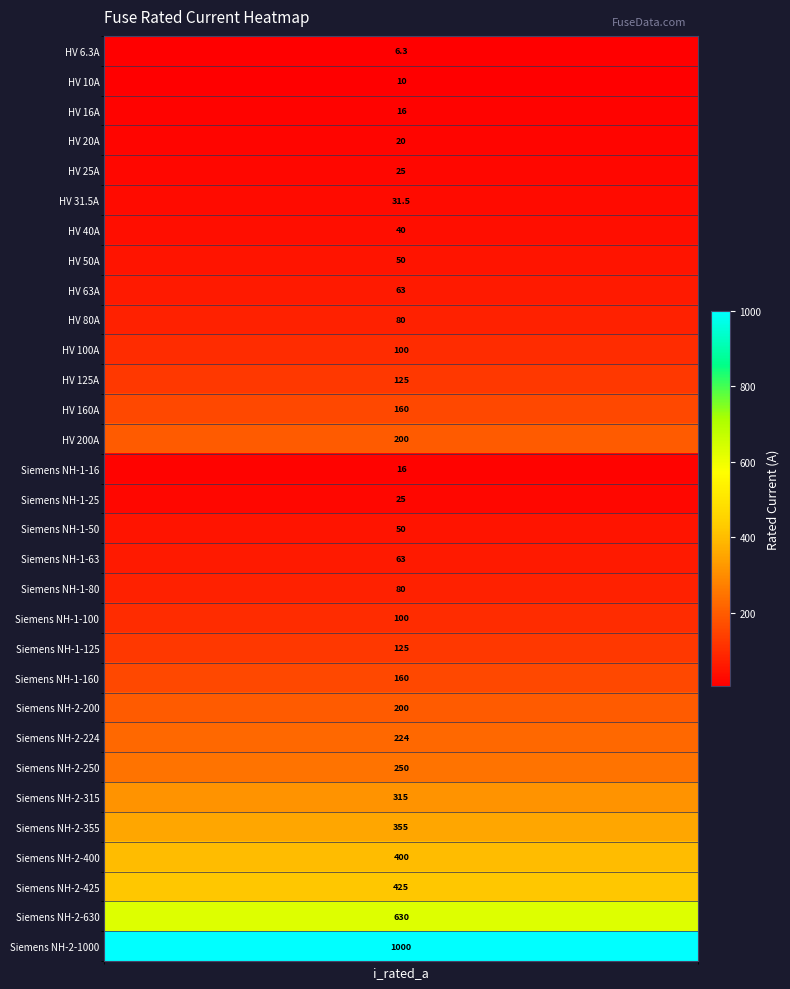

At which category does the chart reach its minimum across all series?

i_rated